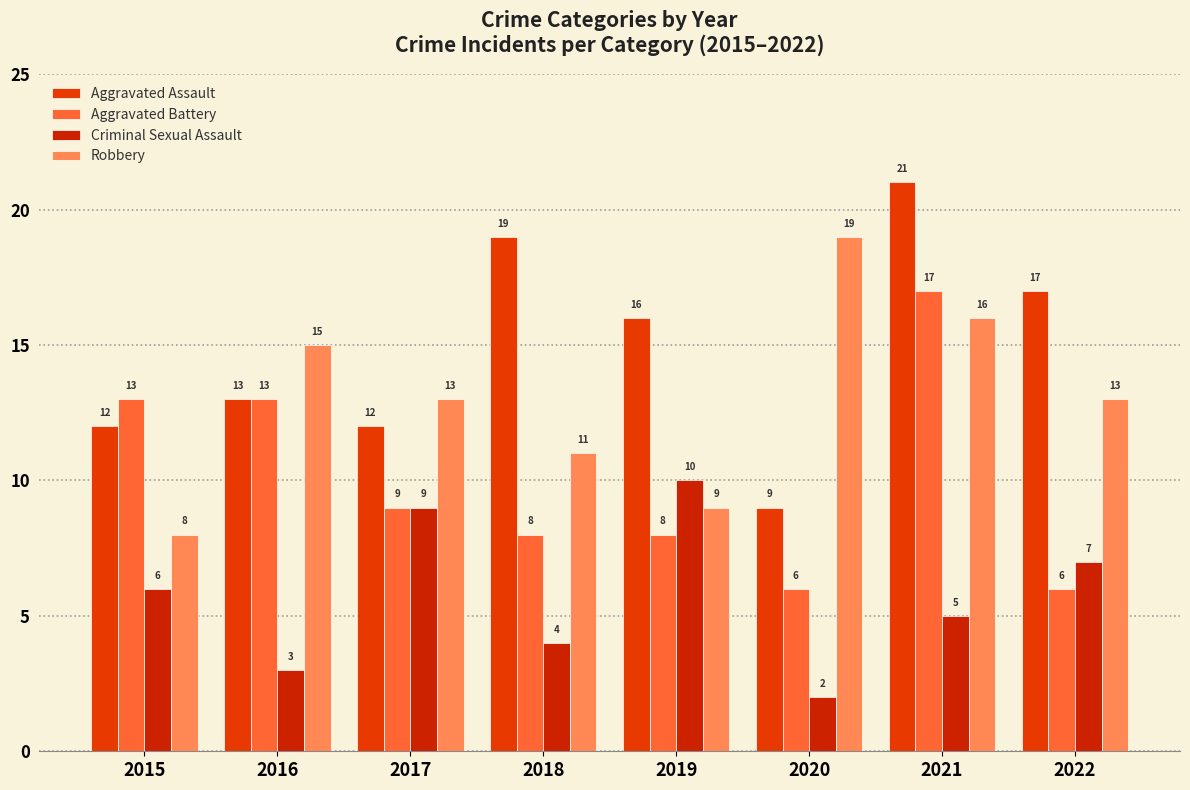

Is it true that Criminal Sexual Assault equals 10 at 2019?

True